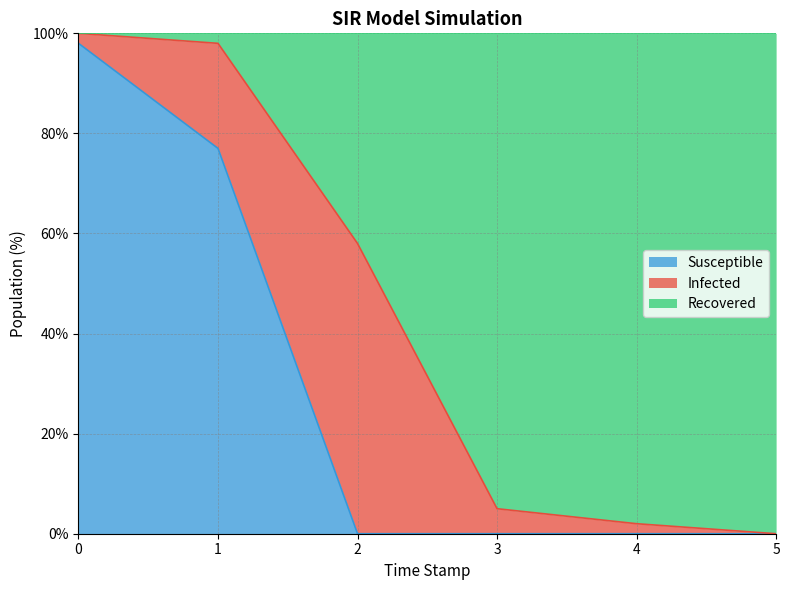

Which category has the lowest value in the Susceptible series?

2